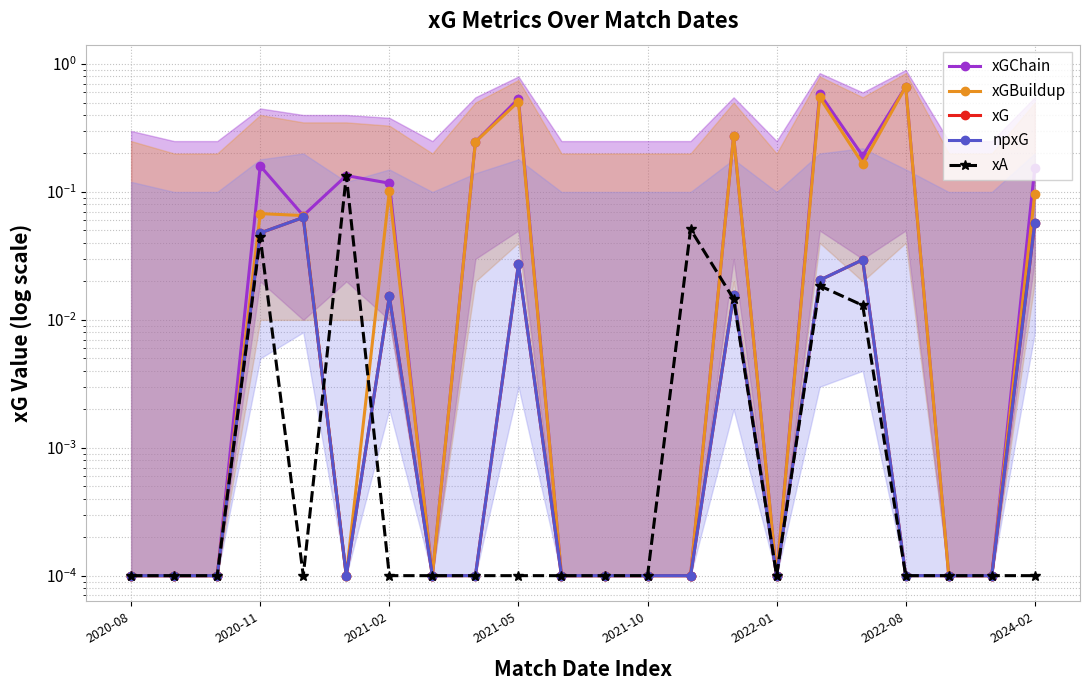

What is the difference between the maximum and second lowest values in the xGBuildup series?

0.7